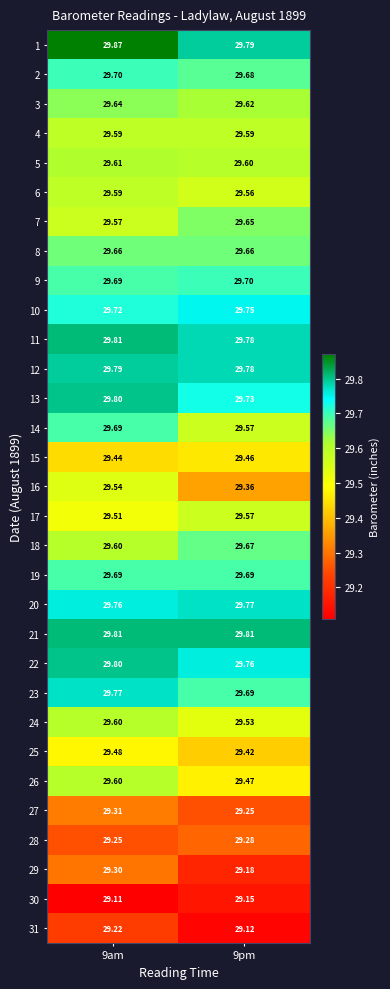

How many distinct data groups are displayed?

31